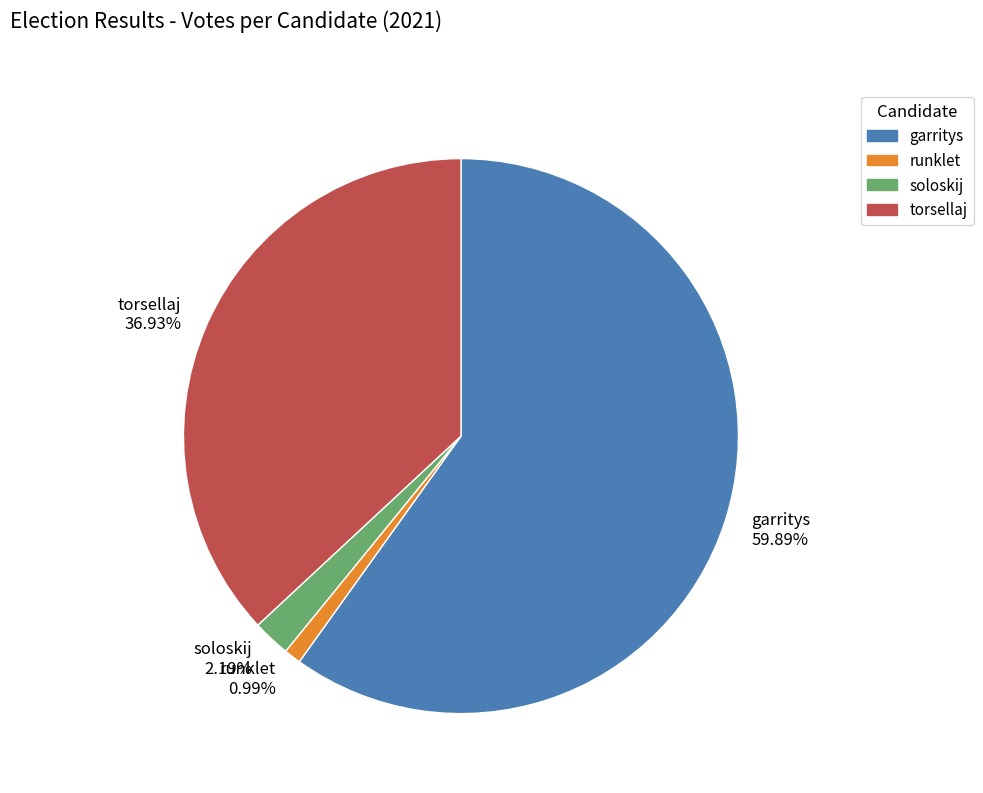

Between runklet and torsellaj, which is larger?

torsellaj